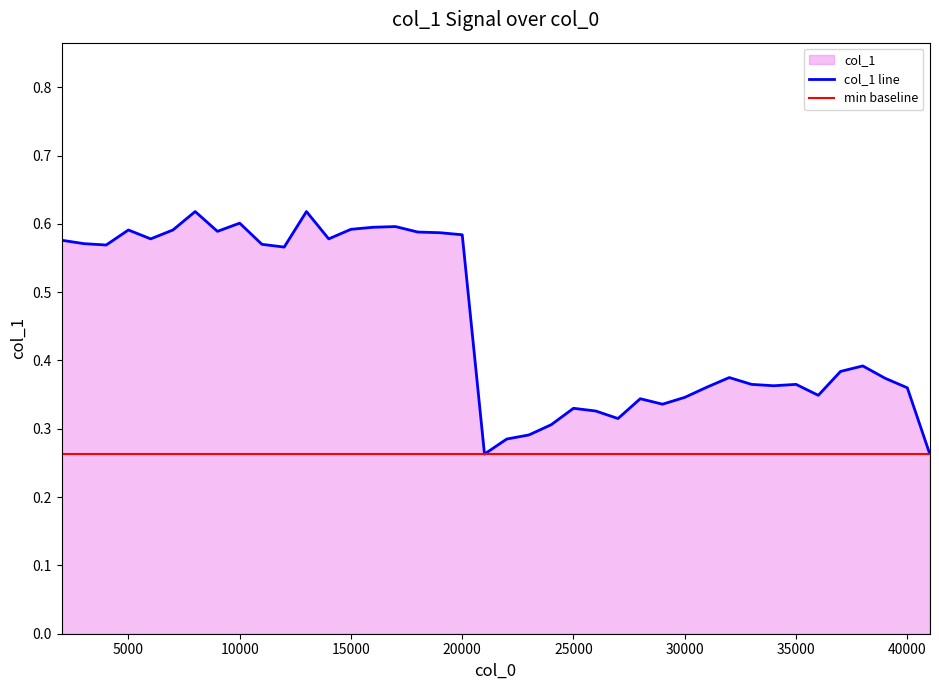

At which category does the data reach its first local valley?

4000.0